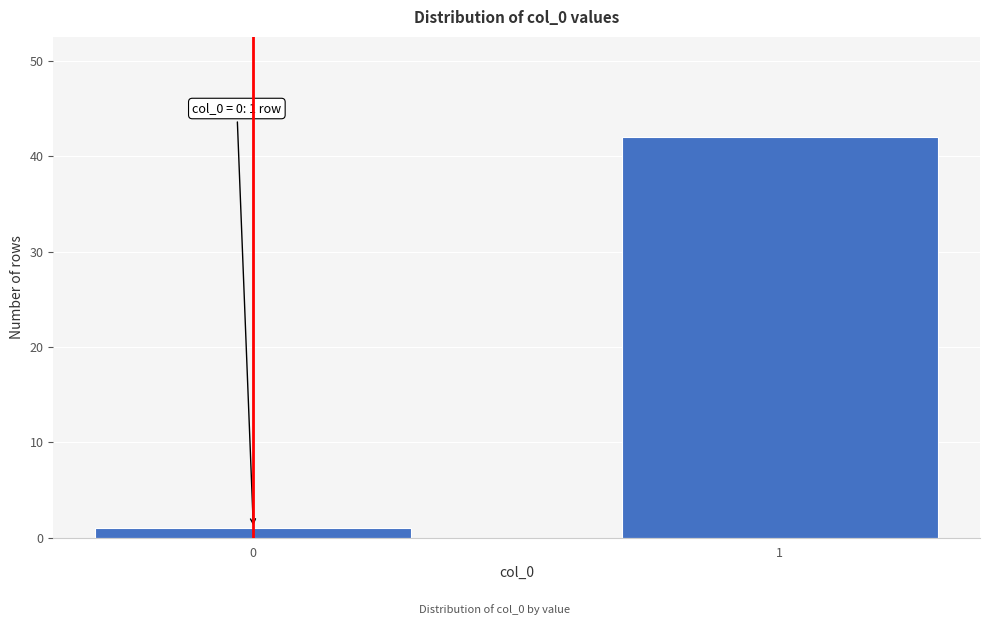

Reading left to right, transcribe all the data shown in this chart.

0=1	1=42